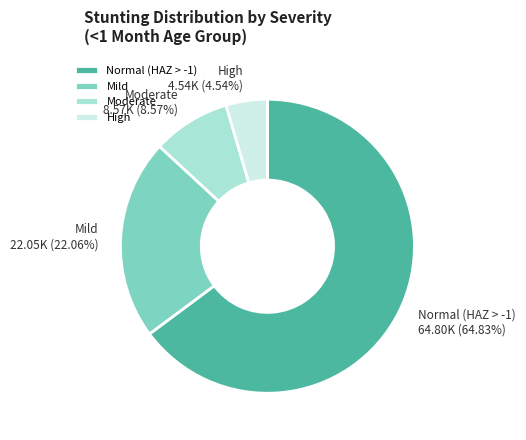

To the nearest percent, what is the difference between the largest and smallest slice percentages?

60%